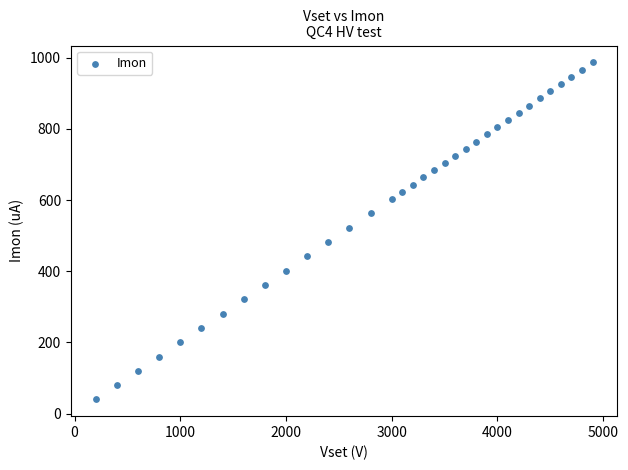

What is the range of Y values (max minus min)?

946.6